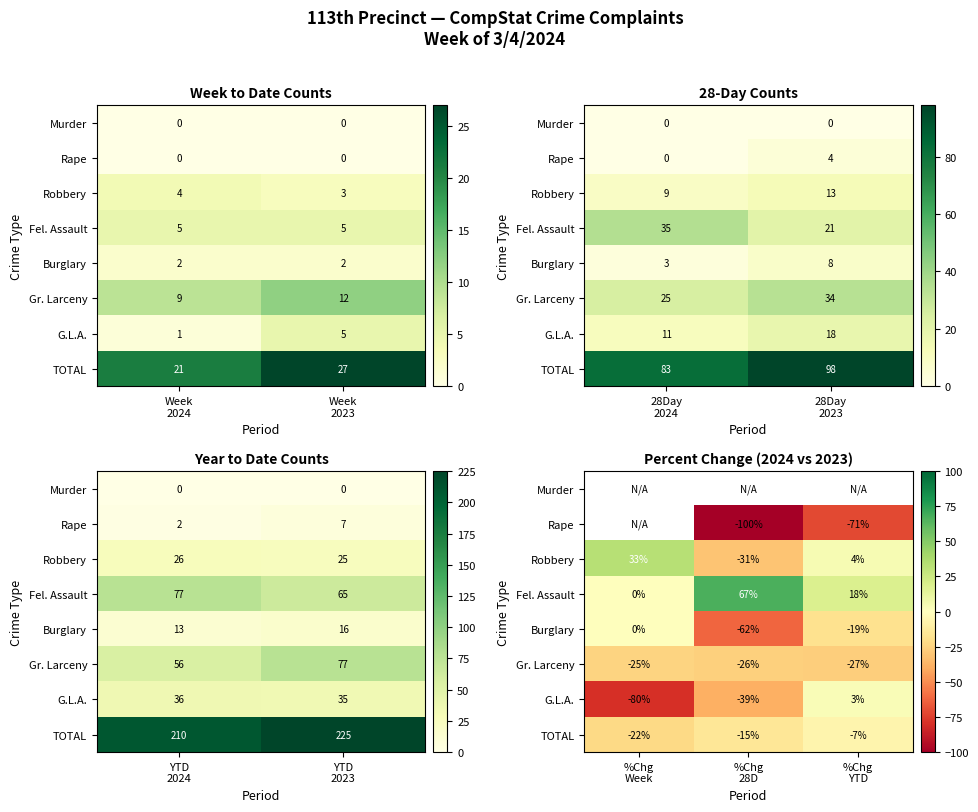

True or false: Robbery has a value of 4.0 at %Chg YTD.

True